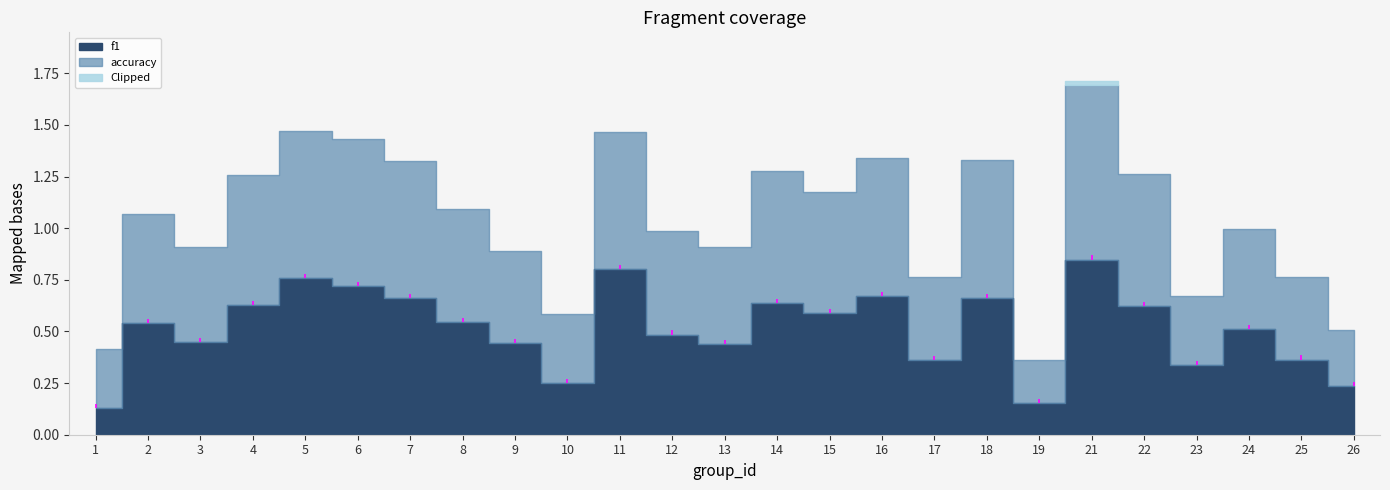

At which category does f1 reach its first local peak?

2